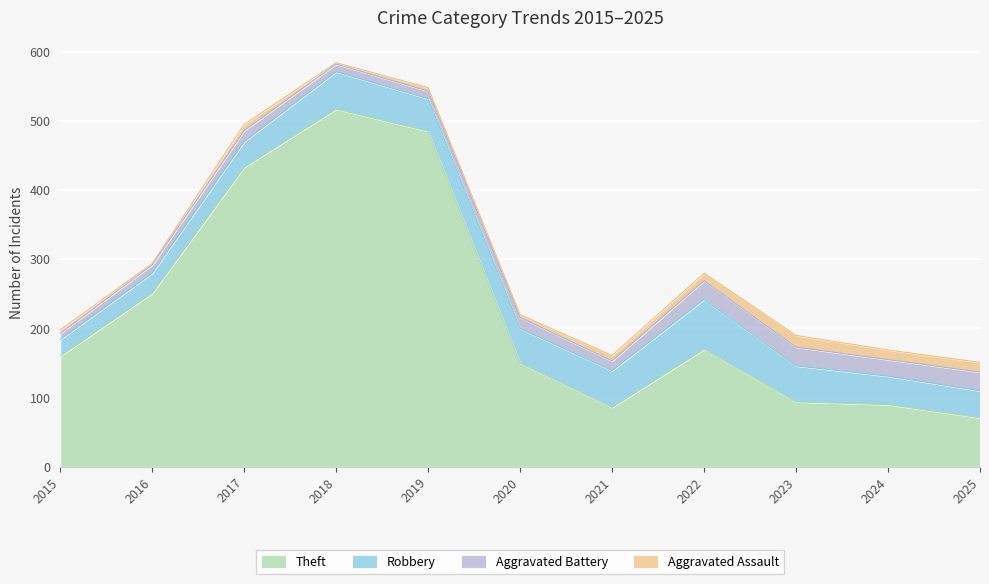

In Theft, how many points are lower than both neighbors (excluding endpoints)?

1